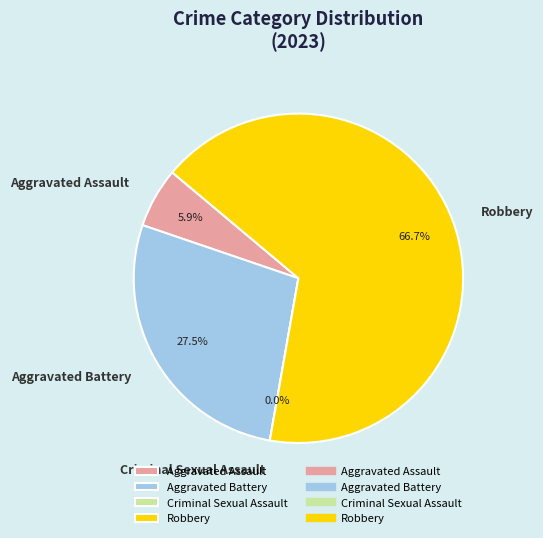

What is the smallest slice in the pie chart?

Criminal Sexual Assault